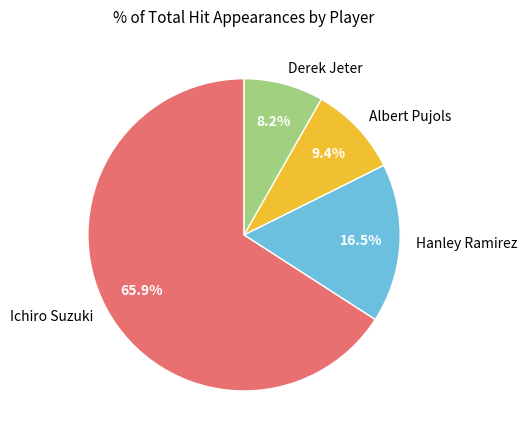

To the nearest percent, what is the combined percentage of Derek Jeter and Hanley Ramirez?

25%